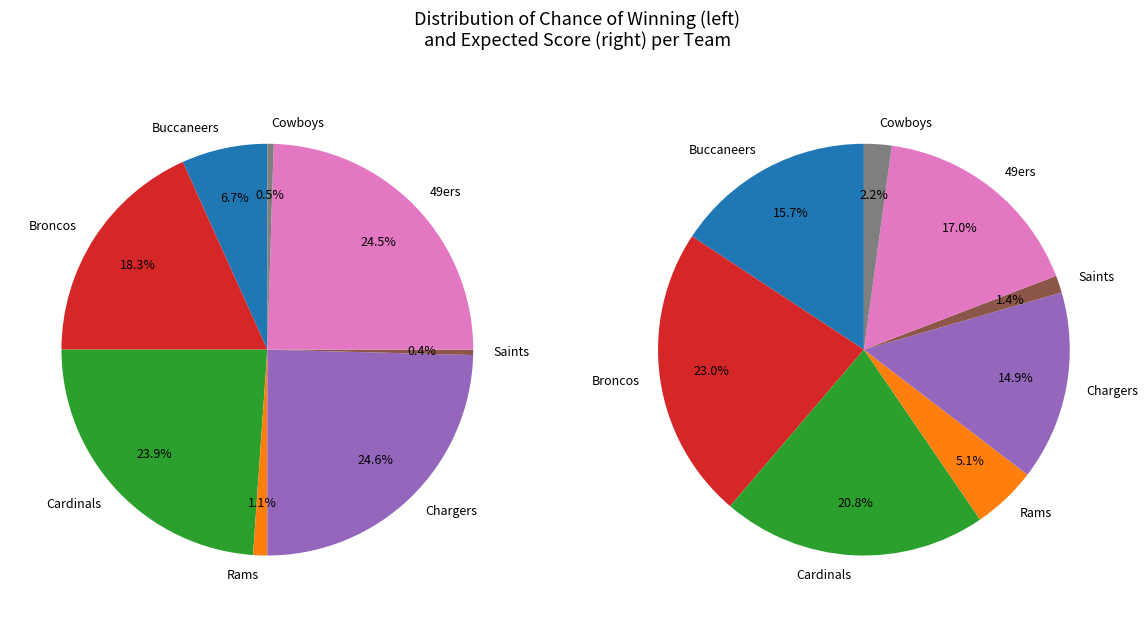

Is 7 the majority of the pie?

No